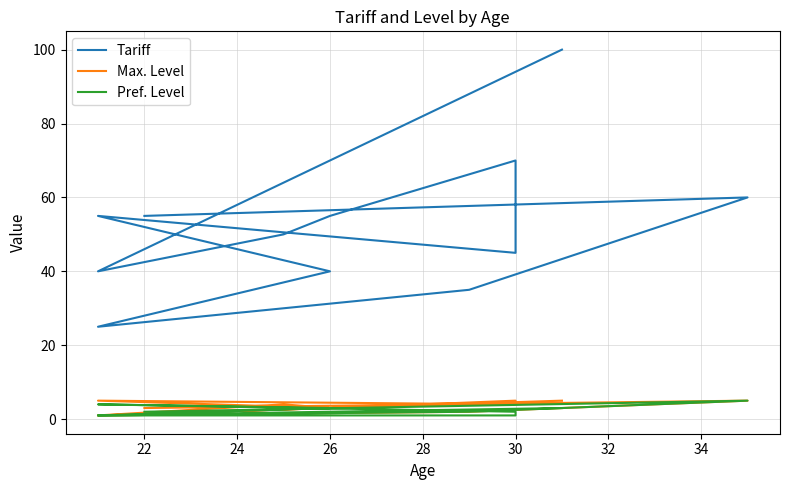

Which category has the highest value in the Max. Level series?

22